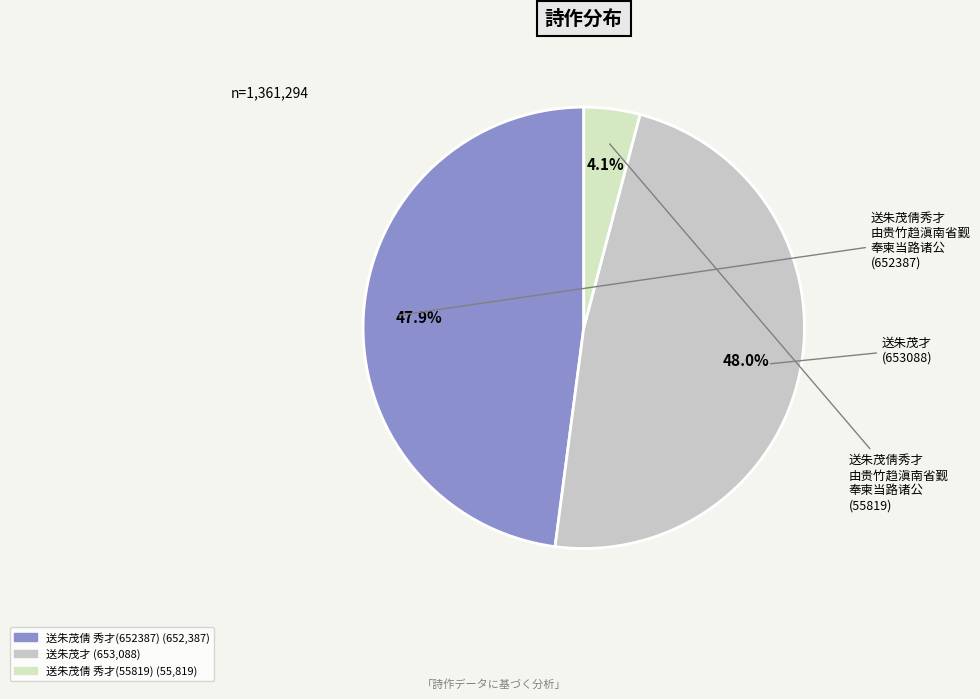

Count the number of slices in the pie.

3